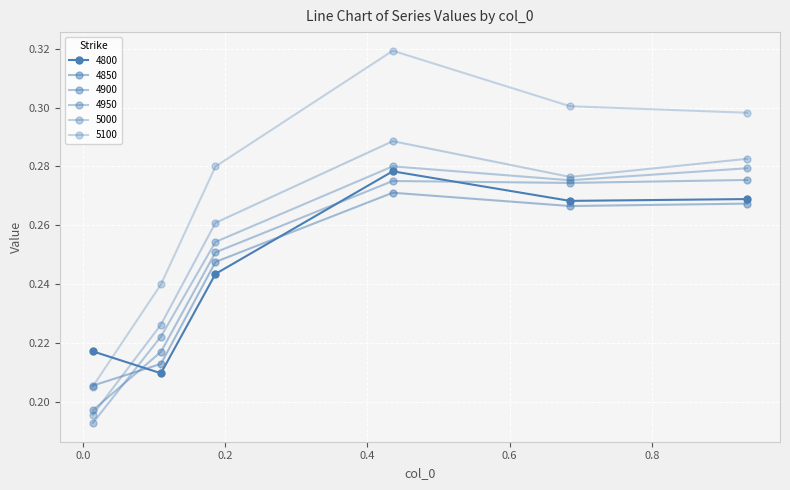

How many series are shown in this chart?

6